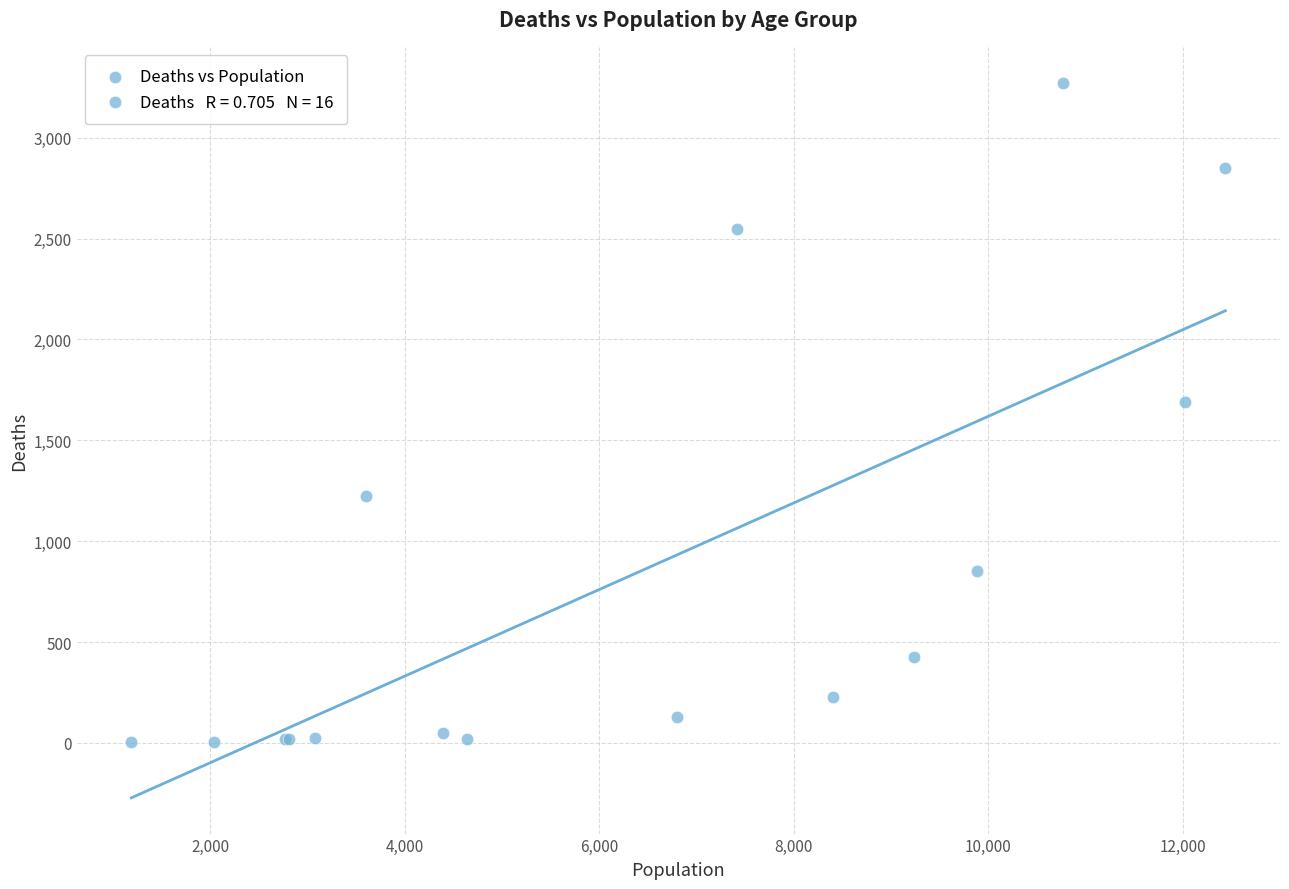

What Y value in the scatter plot is closest to 1638?

1690